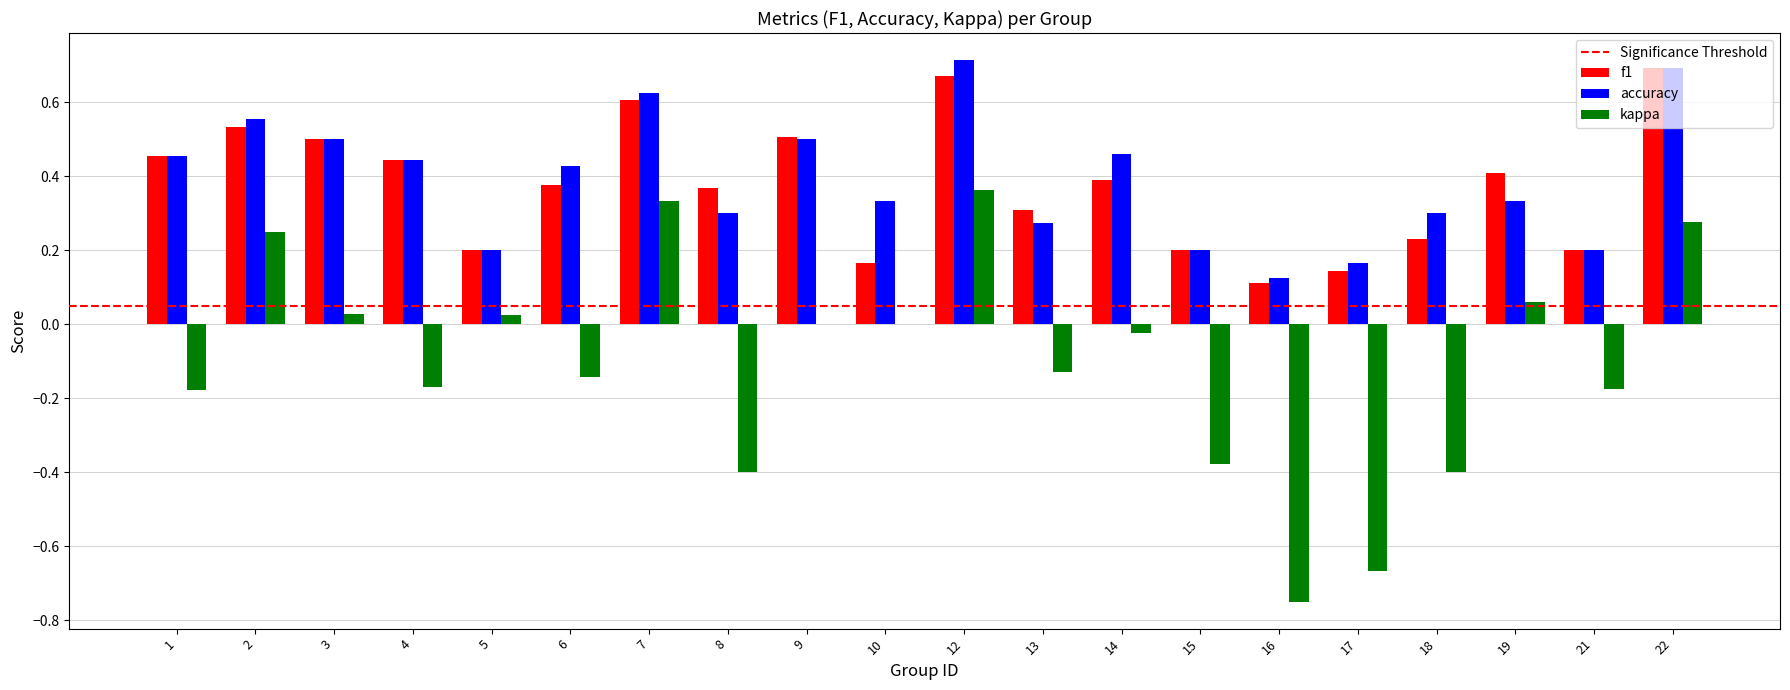

What is the total value across all series at 7?

1.6